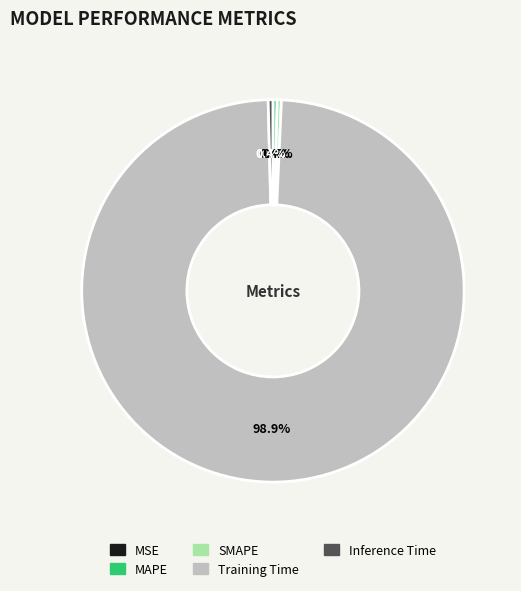

To the nearest percent, what is the difference between the largest and smallest slice percentages?

99%